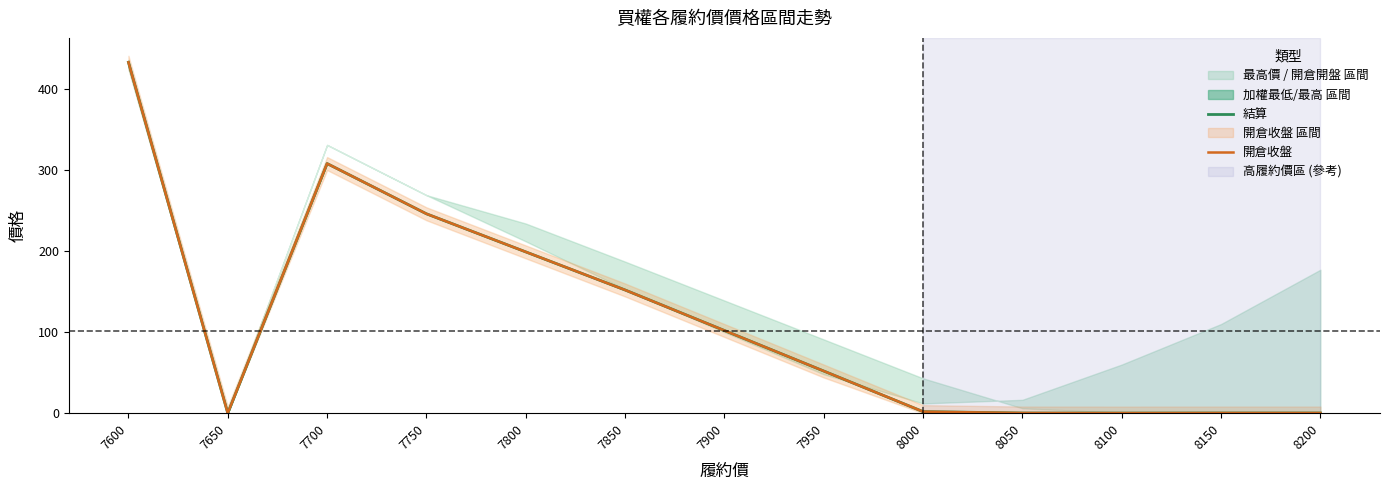

Rank the series at 7900 from lowest to highest value.

結算, 開倉收盤